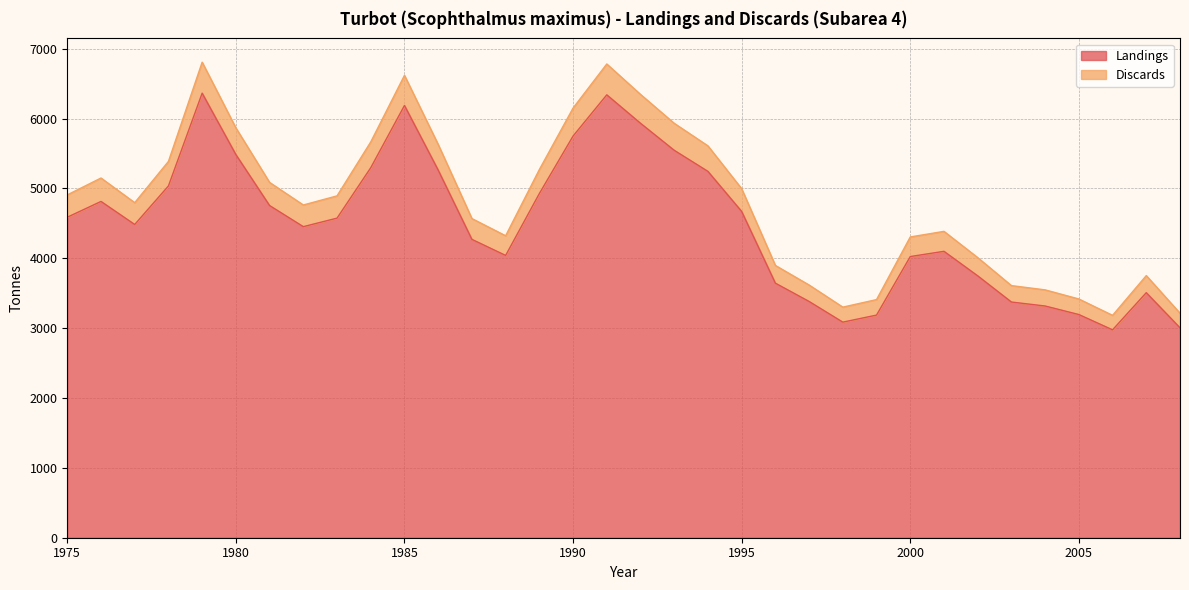

What is the lowest value of the Landings series?

2976.0